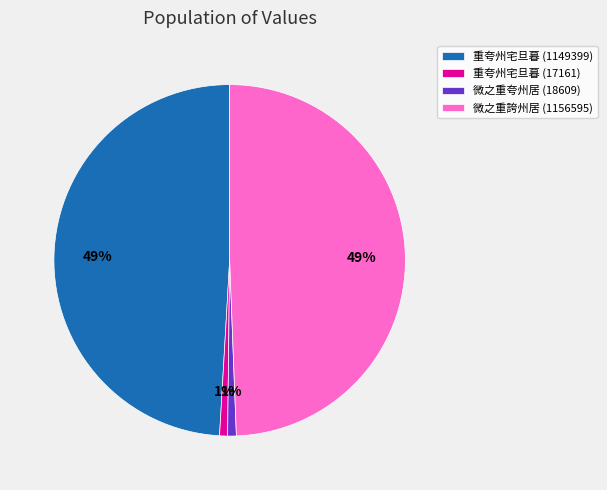

Count the number of slices in the pie.

4